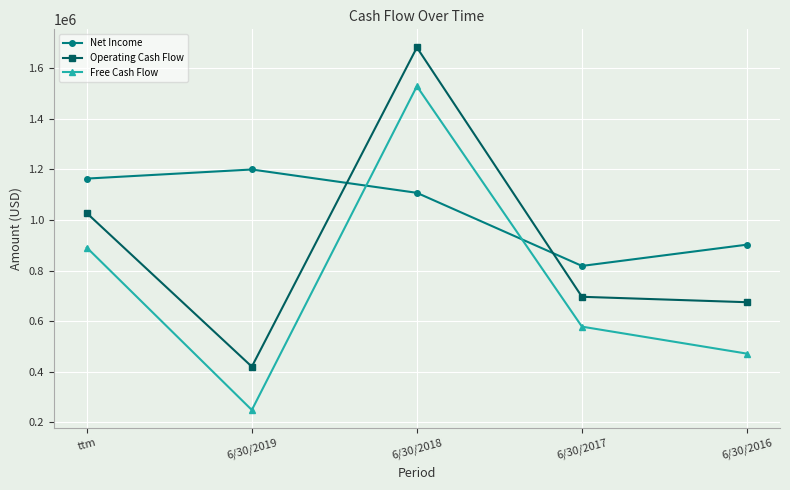

Does the chart have visible grid lines?

Yes